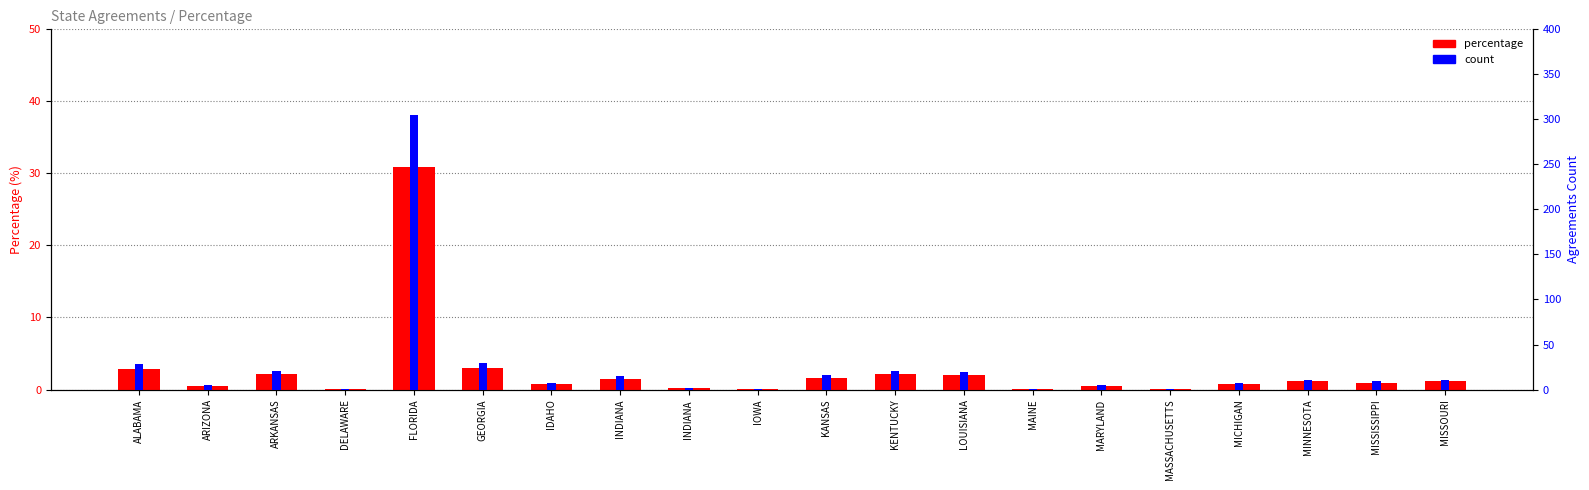

How many groups of bars are there?

20